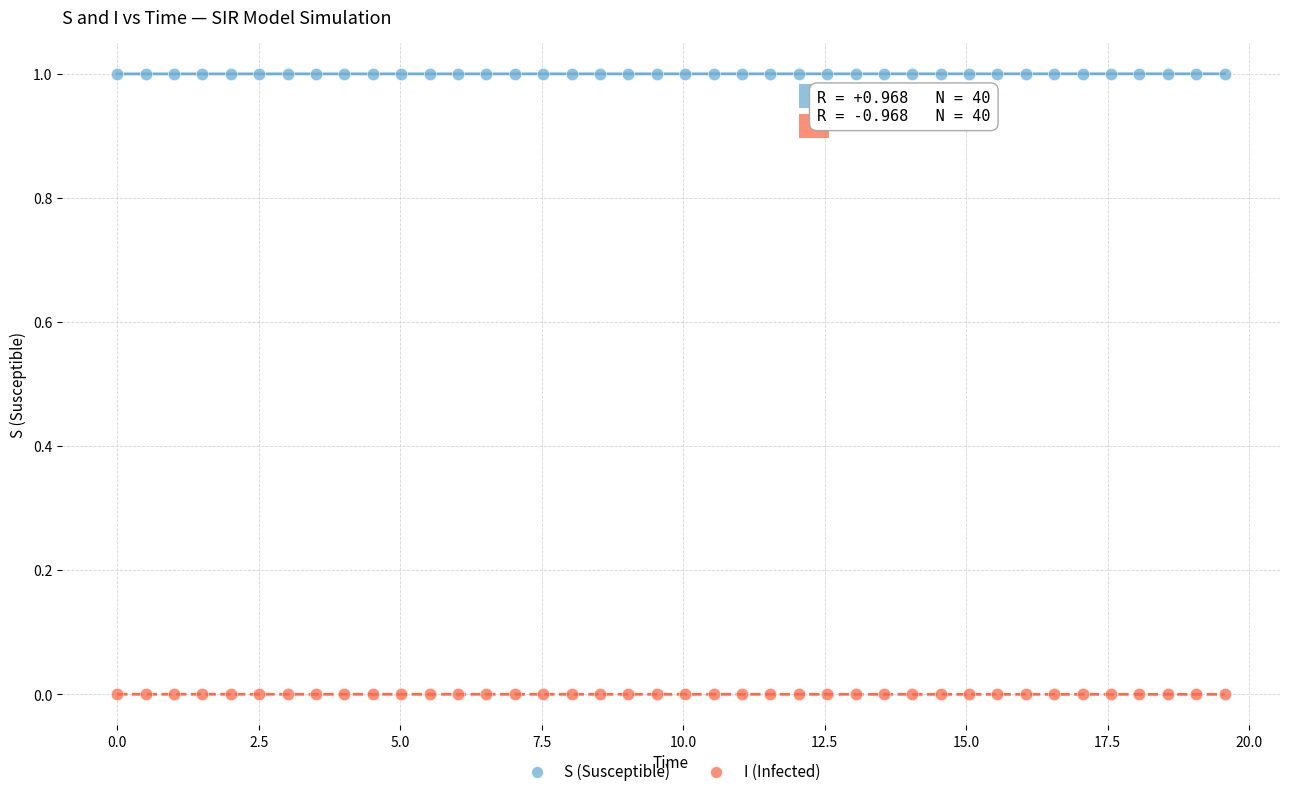

Across all data points, what is the range of Y values (max minus min)?

1.0